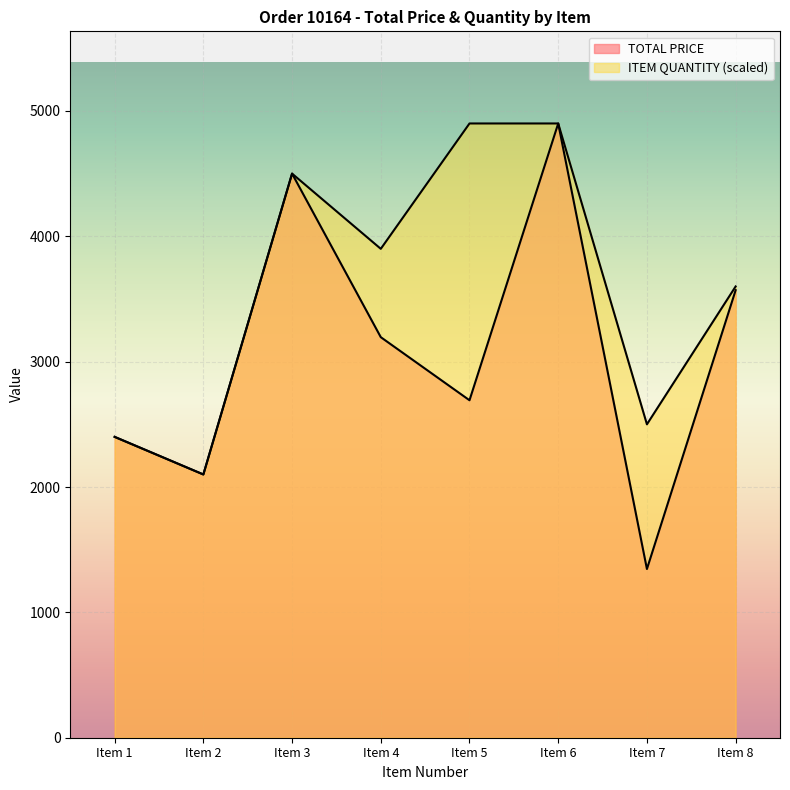

What is the total value across all series at Item 8?

7170.1